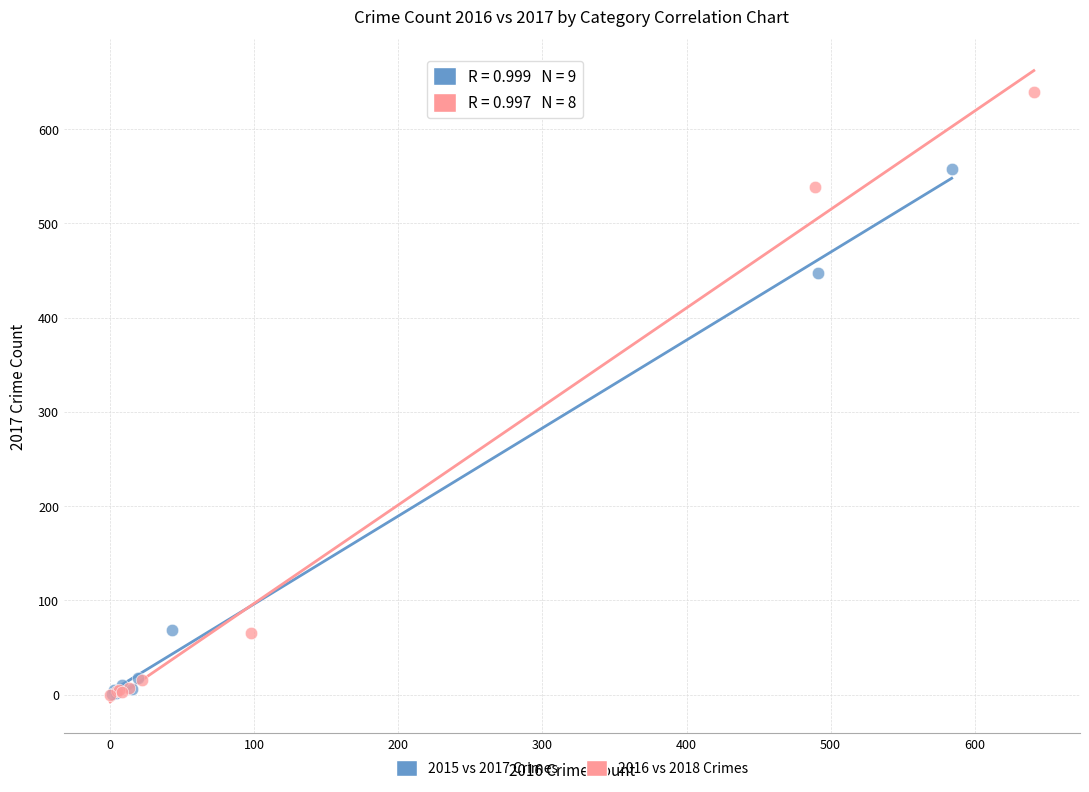

Which series has the widest spread of Y values?

2016 vs 2018 Crimes